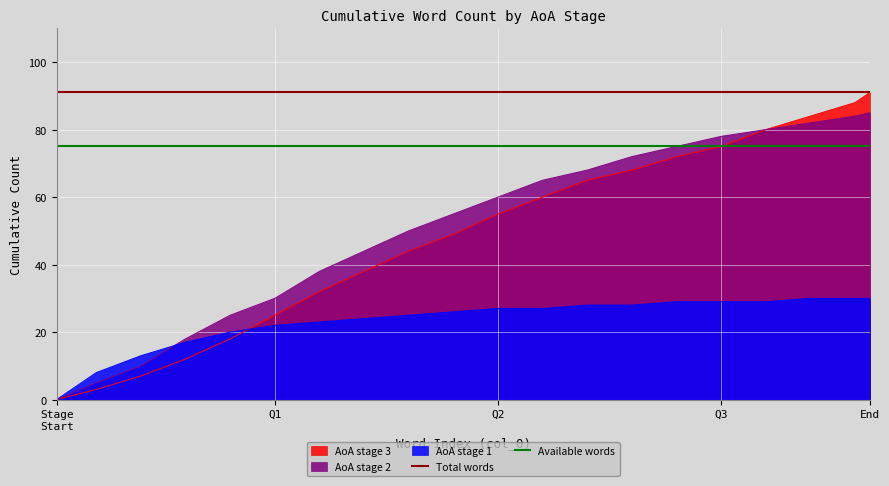

Is it true that AoA stage 1 equals 52 at Q3?

False